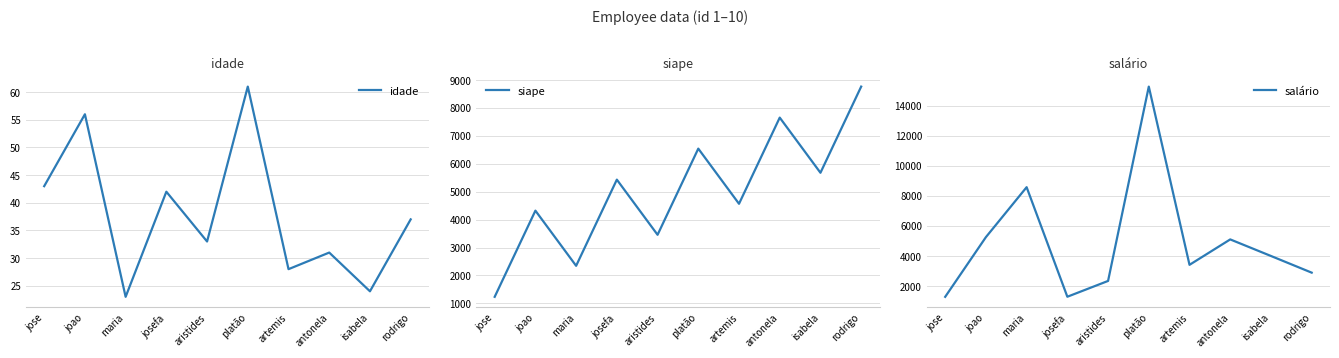

Is this an area chart (filled region under the line)?

No